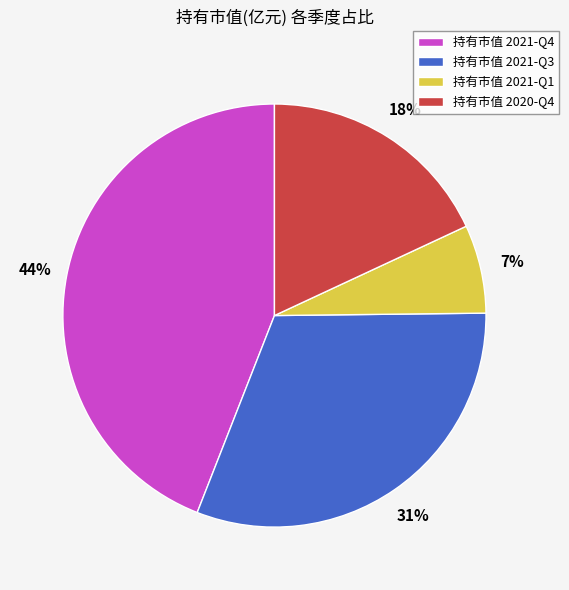

How many segments does this pie chart have?

4